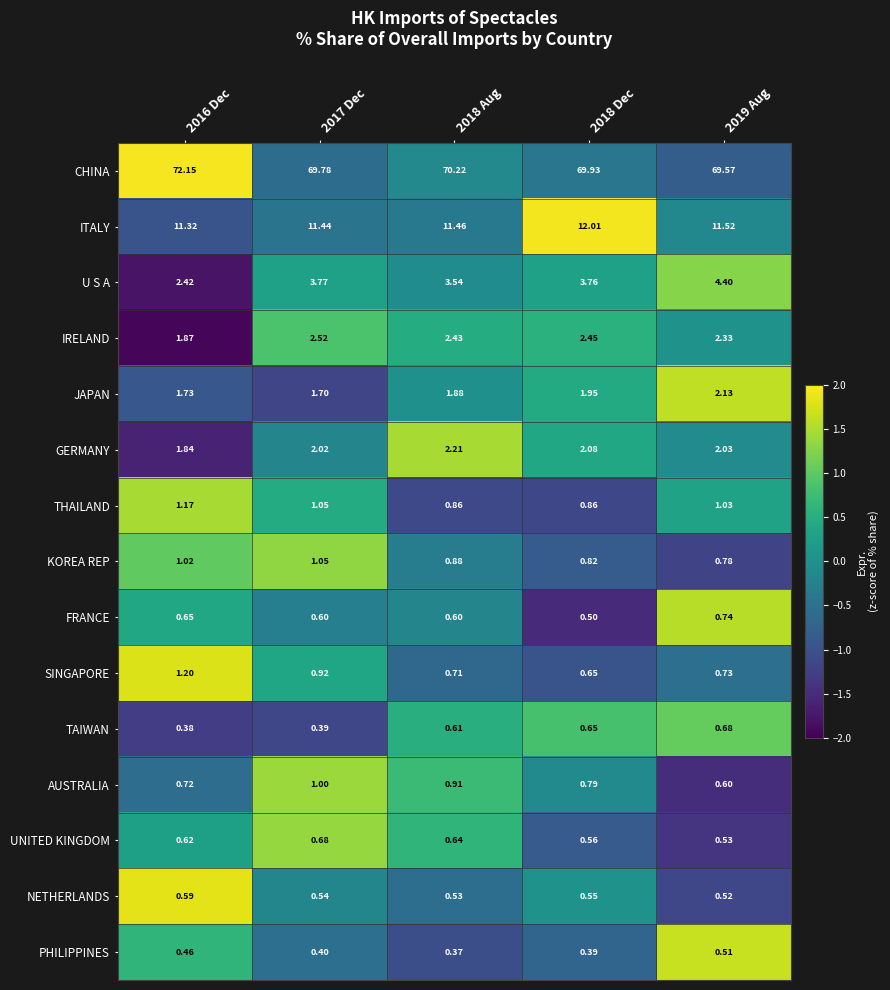

At 2016 Dec, list the series in order from largest to smallest.

CHINA, ITALY, U S A, IRELAND, GERMANY, JAPAN, SINGAPORE, THAILAND, KOREA REP, AUSTRALIA, FRANCE, UNITED KINGDOM, NETHERLANDS, PHILIPPINES, TAIWAN